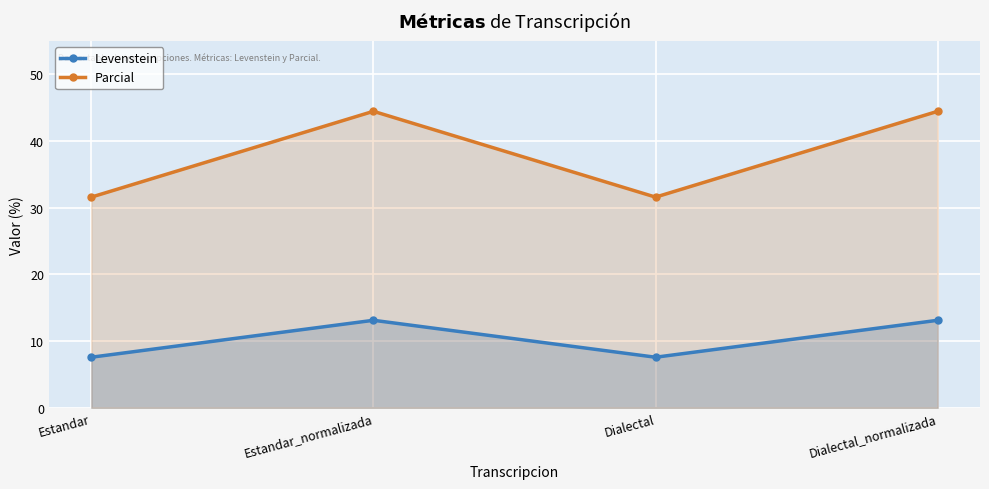

Which has a higher value, Estandar_normalizada or Dialectal_normalizada?

Estandar_normalizada